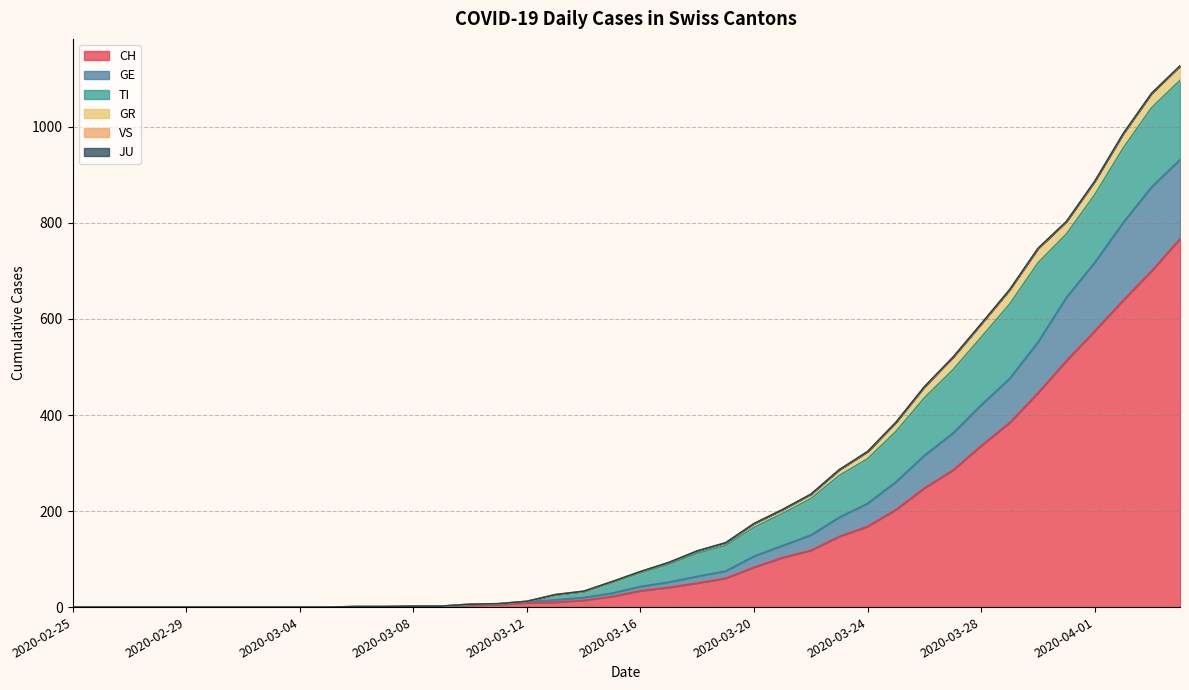

What is the highest value of the GR series?

30